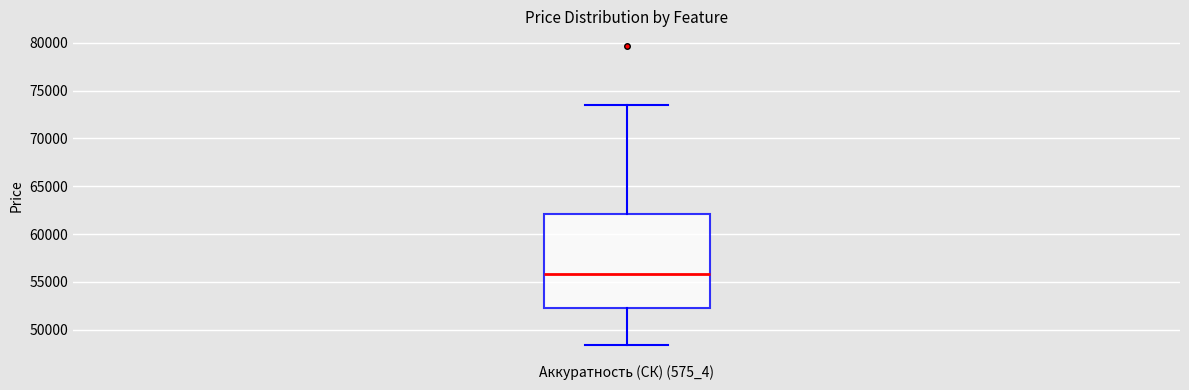

Where is the upper edge of the box for Аккуратность (СК) (575_4) on the y-axis? The values are not printed on the chart, so give them approximately, as read against the axis.

62000